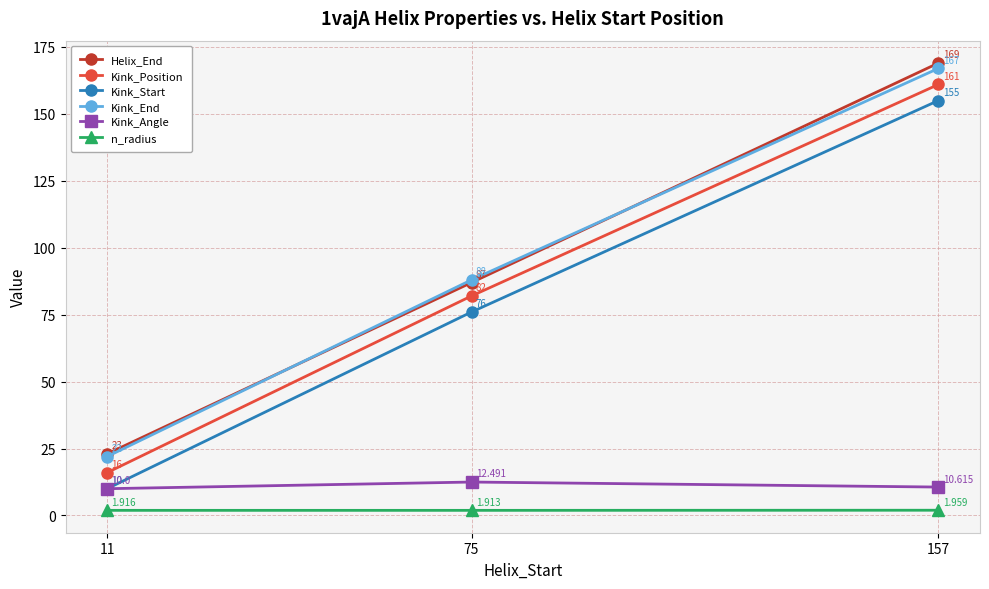

Is it true that Kink_Start equals 10.0 at 11?

True